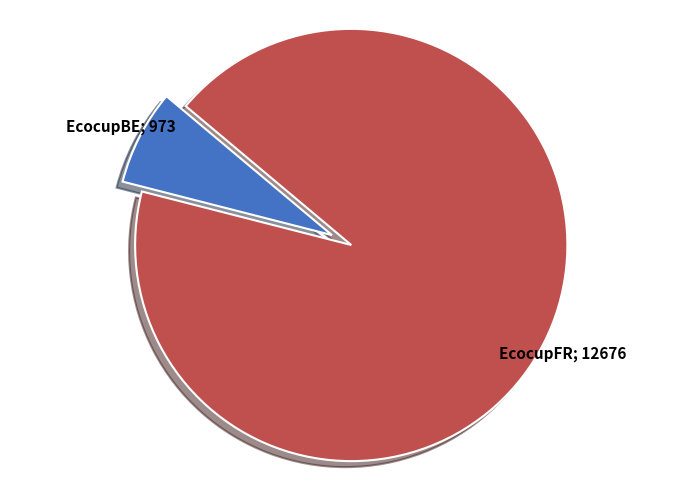

Is there a majority slice in this chart?

Yes